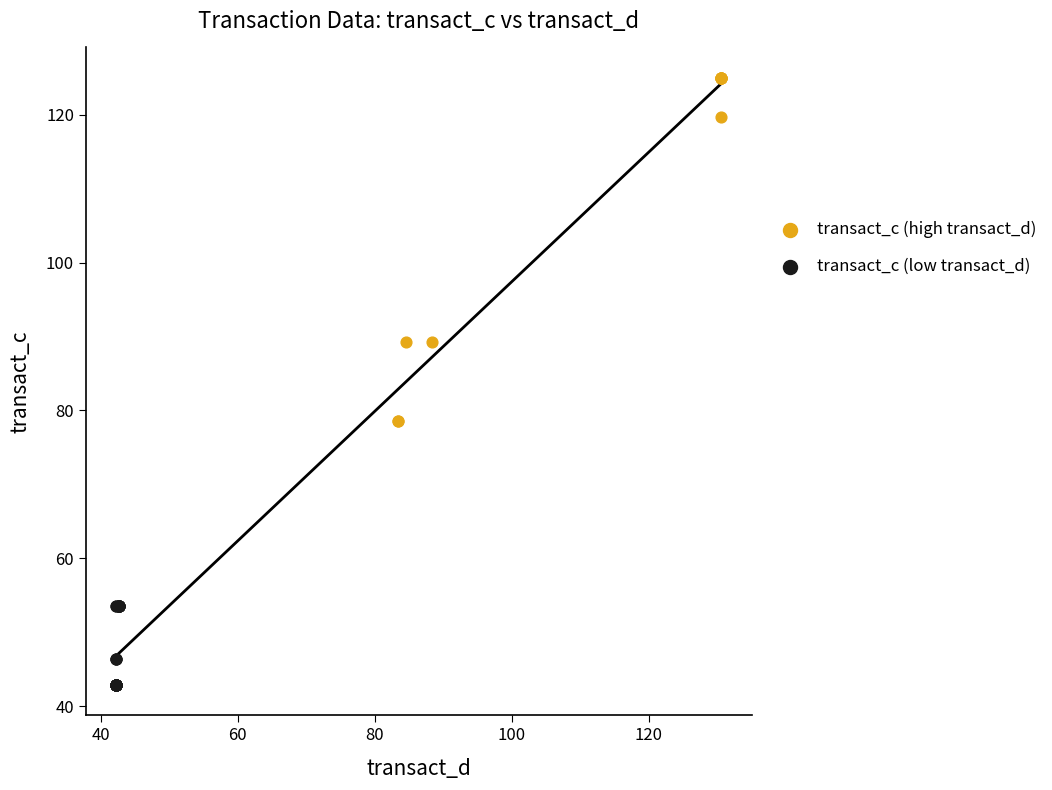

Which series contains the lowest Y value?

transact_c (low transact_d)